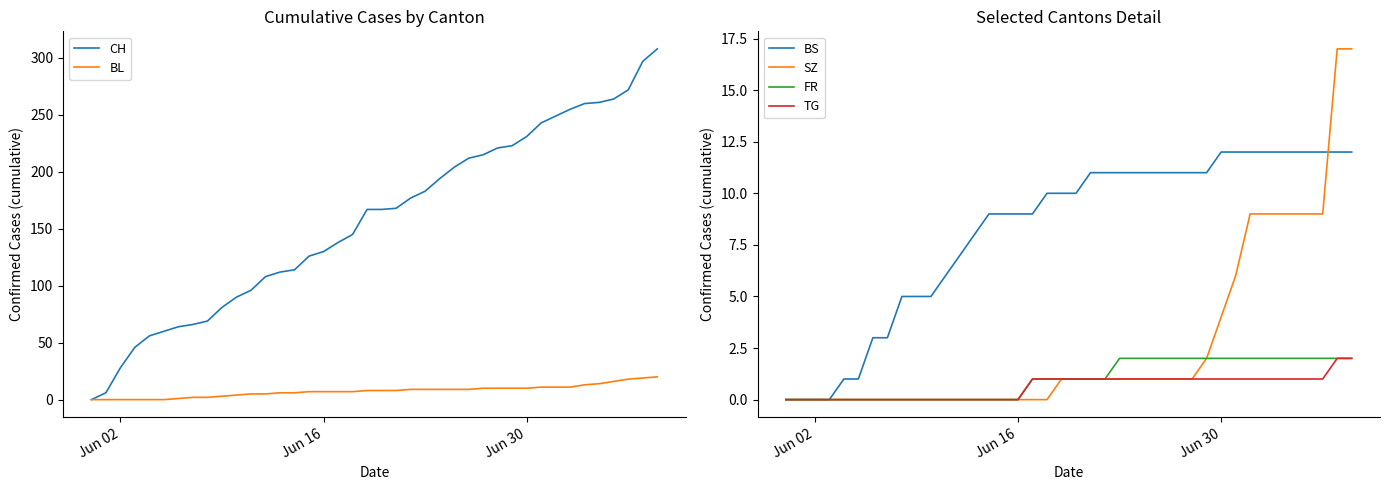

What is the maximum value for SZ?

17